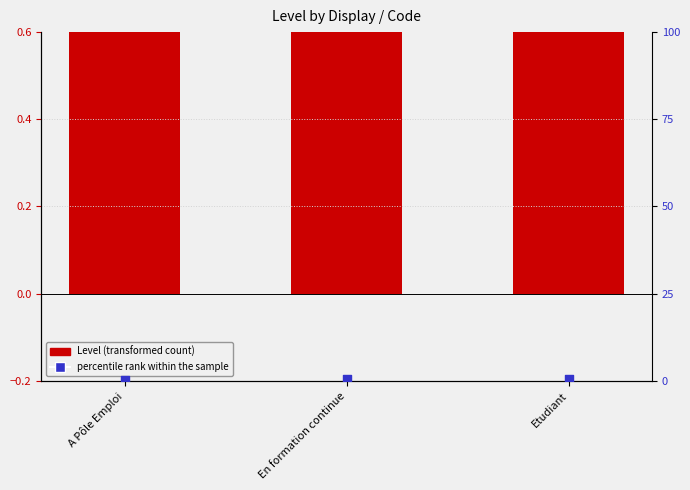

What is the total value across all series at A Pôle Emploi?

1.3